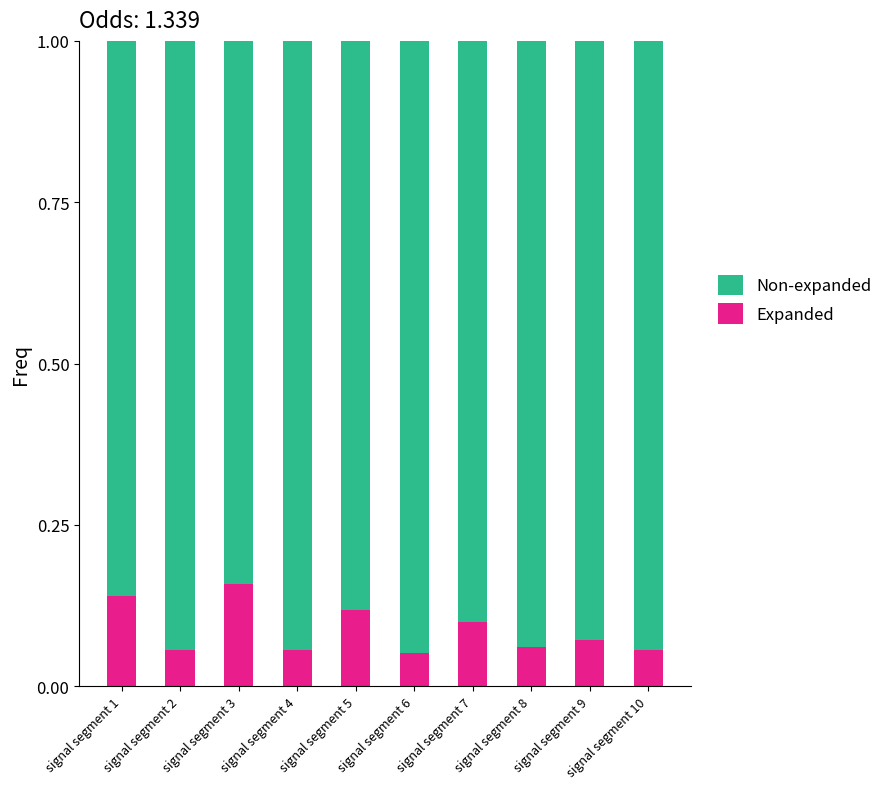

True or false: Expanded has a value of 0.0 at signal segment 4.

False